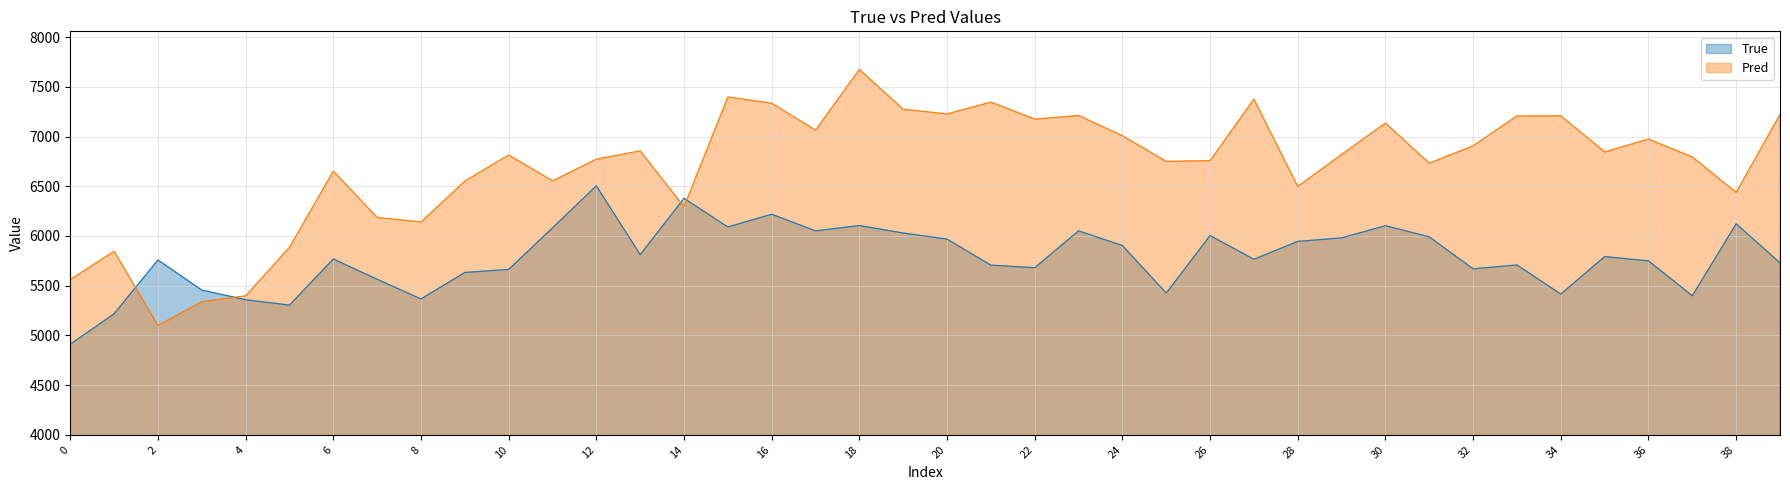

Does the chart have visible grid lines?

Yes